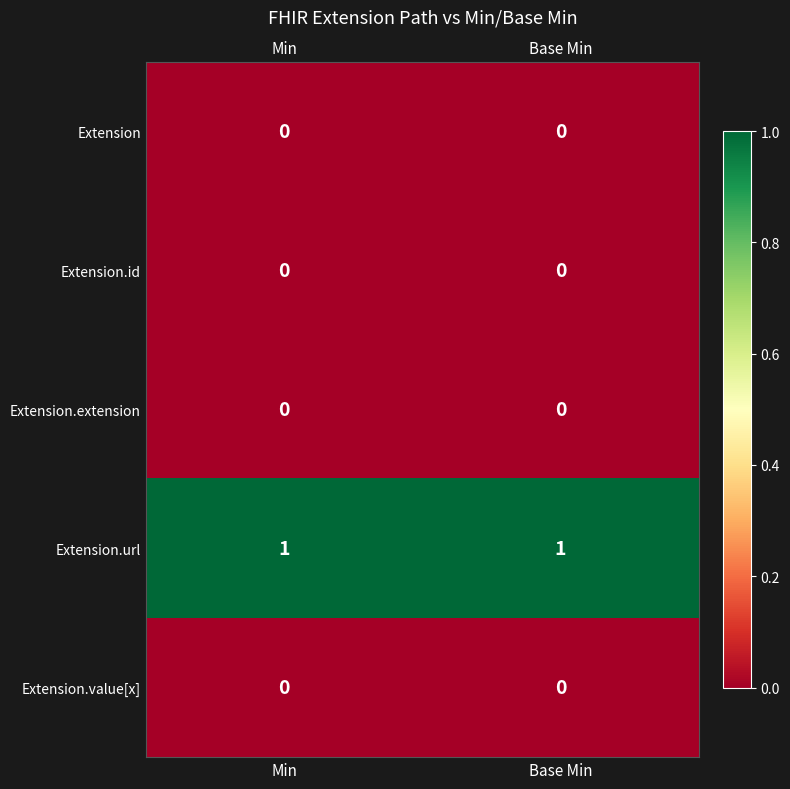

At how many categories does at least one series exceed 0?

2